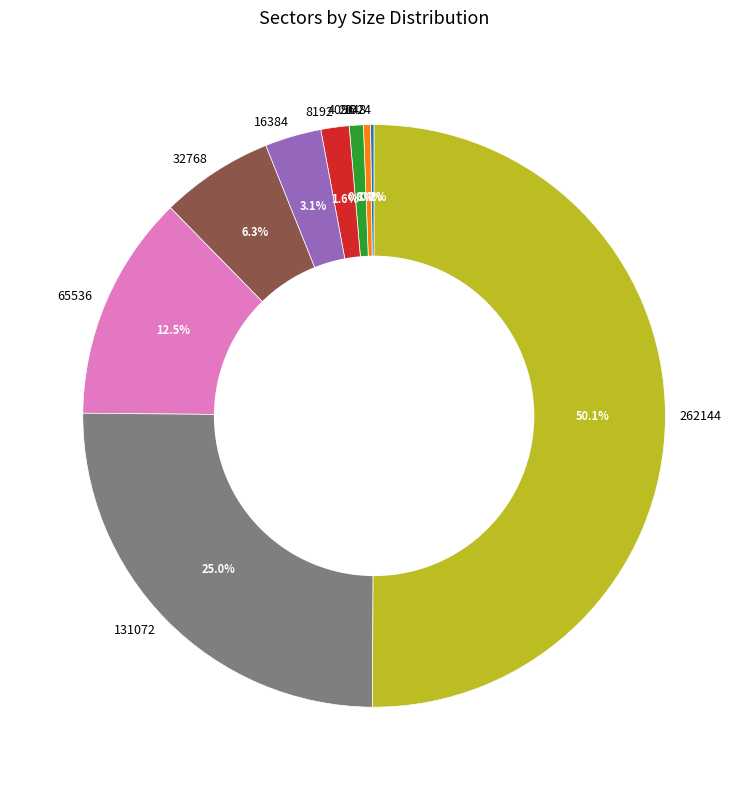

To the nearest percent, what portion does 32768 represent?

6%